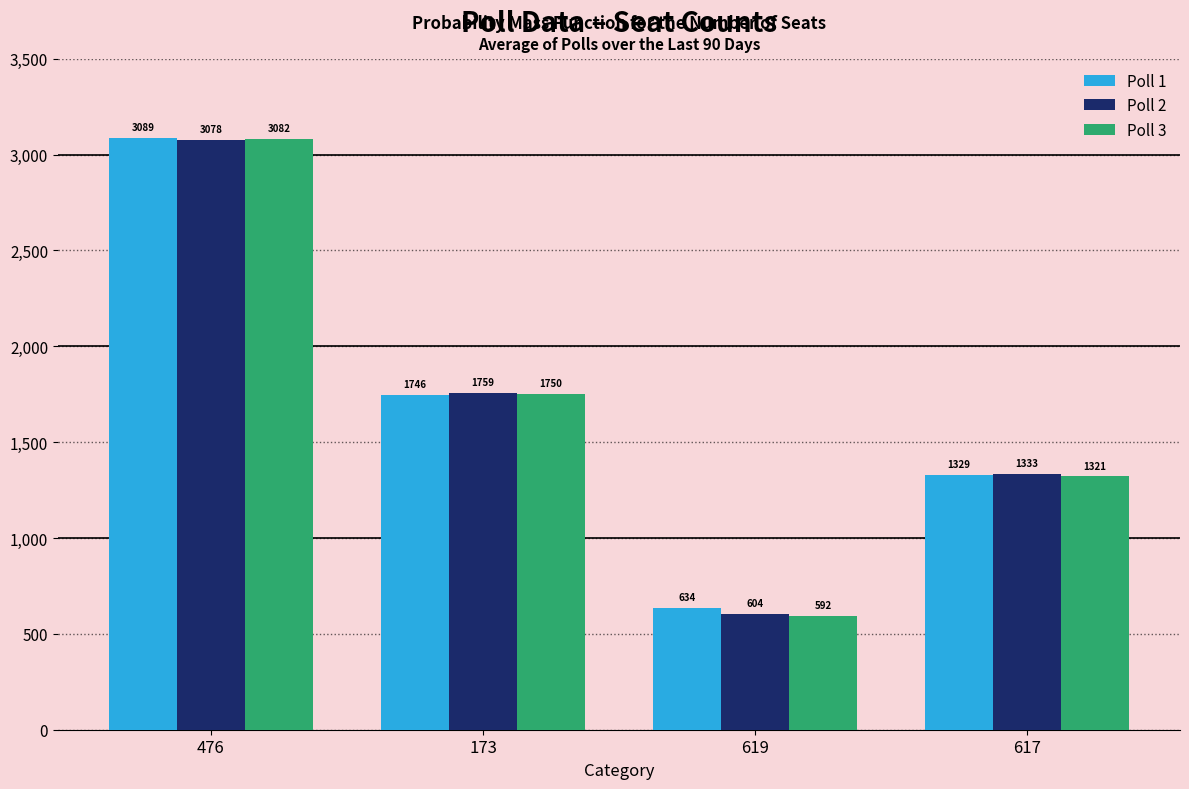

Read the Poll 3 value at 173.

1750